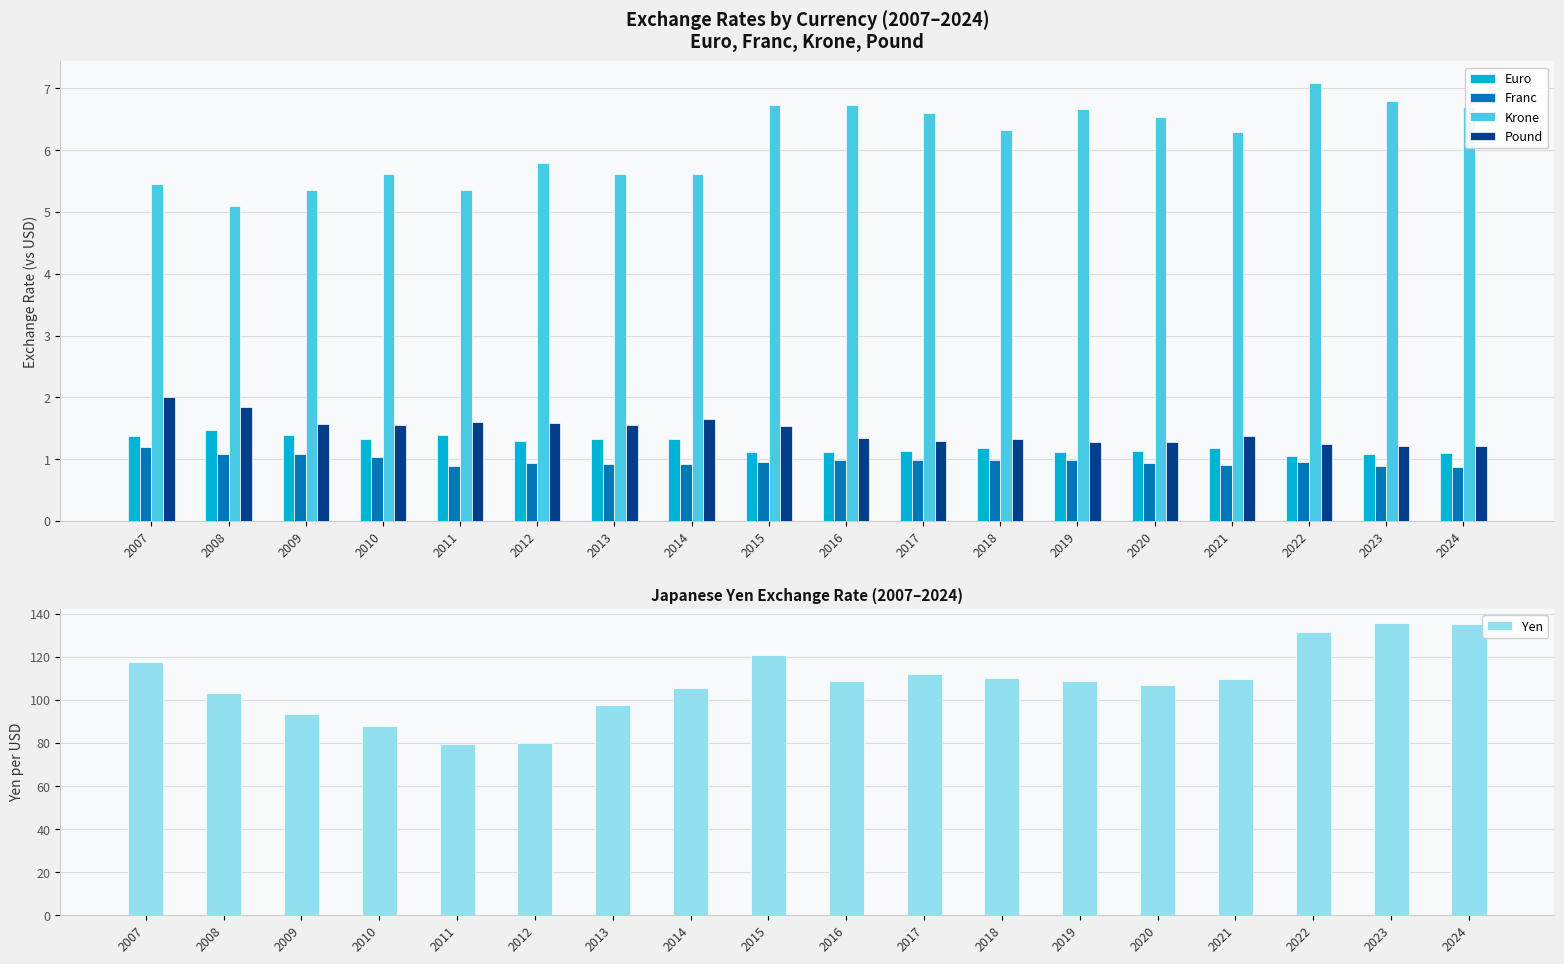

What is the average value of the Pound series?

1.5